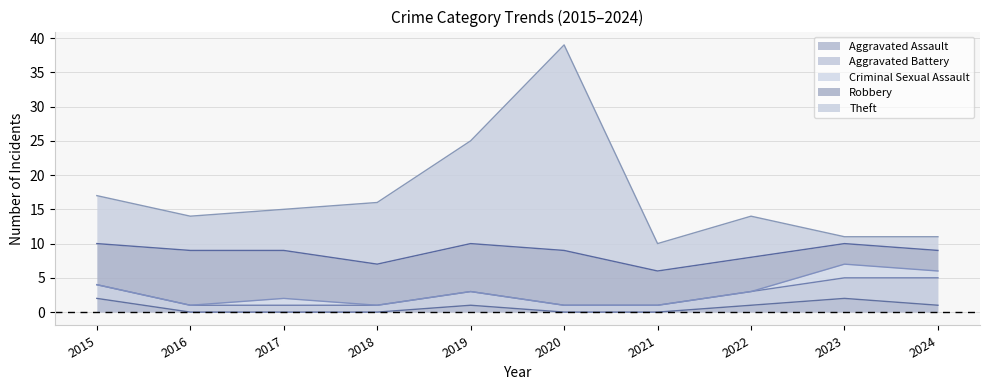

Where does the Aggravated Battery series first go above 2?

2023